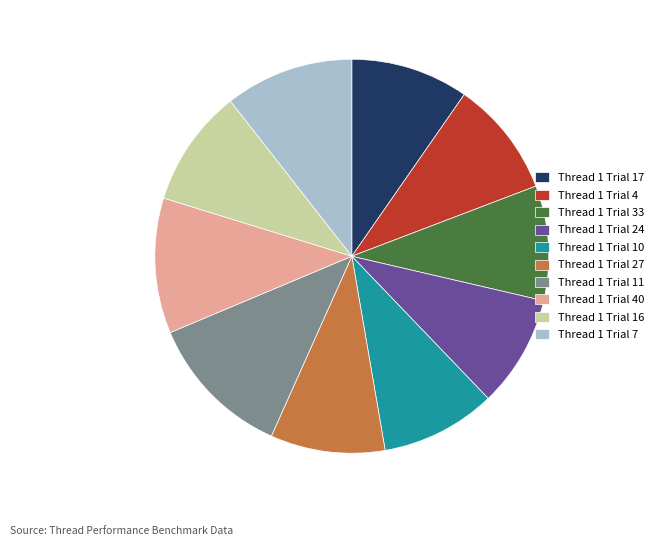

Is it true that Thread 1 Trial 11 is 4% of the pie?

False